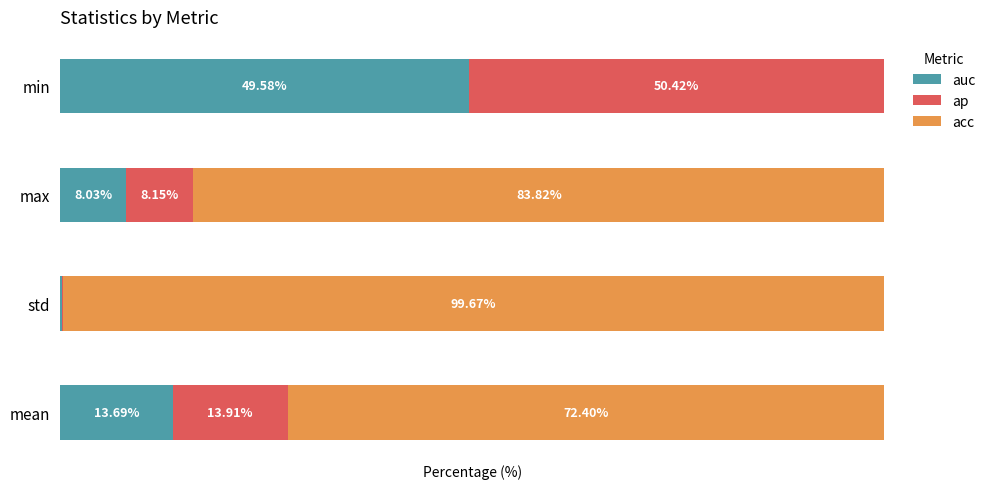

Which category has the highest value in the auc series?

min